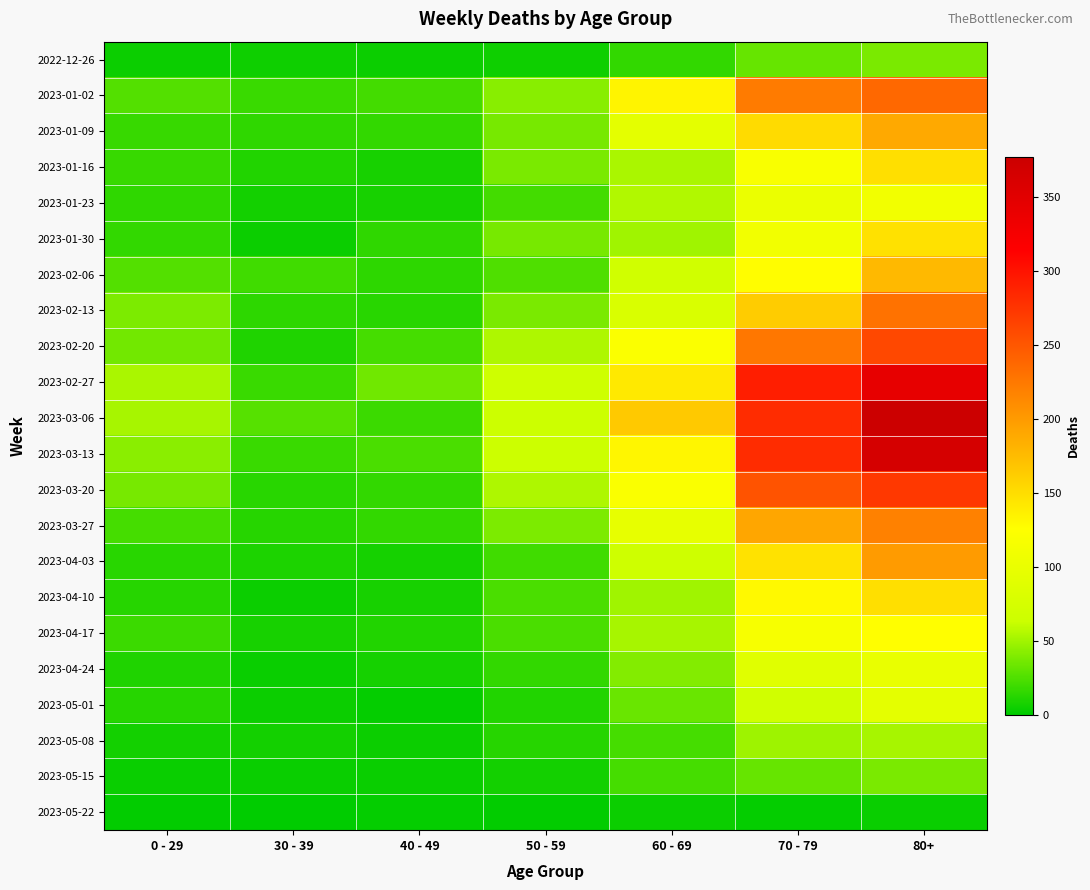

Reading right to left, extract all data points from this chart.

2022-12-26: 80+=38	70 - 79=32	60 - 69=16	50 - 59=5	40 - 49=4	30 - 39=5	0 - 29=4
2023-01-02: 80+=237	70 - 79=223	60 - 69=134	50 - 59=42	40 - 49=21	30 - 39=18	0 - 29=26
2023-01-09: 80+=189	70 - 79=152	60 - 69=93	50 - 59=37	40 - 49=16	30 - 39=15	0 - 29=17
2023-01-16: 80+=149	70 - 79=119	60 - 69=53	50 - 59=38	40 - 49=8	30 - 39=11	0 - 29=17
2023-01-23: 80+=111	70 - 79=102	60 - 69=55	50 - 59=21	40 - 49=8	30 - 39=6	0 - 29=15
2023-01-30: 80+=148	70 - 79=110	60 - 69=50	50 - 59=37	40 - 49=15	30 - 39=4	0 - 29=16
2023-02-06: 80+=177	70 - 79=127	60 - 69=69	50 - 59=25	40 - 49=14	30 - 39=20	0 - 29=26
2023-02-13: 80+=229	70 - 79=163	60 - 69=79	50 - 59=38	40 - 49=13	30 - 39=14	0 - 29=39
2023-02-20: 80+=260	70 - 79=226	60 - 69=121	50 - 59=54	40 - 49=22	30 - 39=10	0 - 29=36
2023-02-27: 80+=343	70 - 79=291	60 - 69=142	50 - 59=67	40 - 49=35	30 - 39=18	0 - 29=53
2023-03-06: 80+=377	70 - 79=281	60 - 69=165	50 - 59=64	40 - 49=19	30 - 39=27	0 - 29=52
2023-03-13: 80+=365	70 - 79=281	60 - 69=132	50 - 59=64	40 - 49=23	30 - 39=18	0 - 29=43
2023-03-20: 80+=272	70 - 79=252	60 - 69=120	50 - 59=54	40 - 49=16	30 - 39=13	0 - 29=37
2023-03-27: 80+=218	70 - 79=191	60 - 69=97	50 - 59=39	40 - 49=16	30 - 39=12	0 - 29=22
2023-04-03: 80+=199	70 - 79=147	60 - 69=67	50 - 59=20	40 - 49=7	30 - 39=9	0 - 29=13
2023-04-10: 80+=149	70 - 79=130	60 - 69=50	50 - 59=23	40 - 49=8	30 - 39=4	0 - 29=12
2023-04-17: 80+=126	70 - 79=116	60 - 69=52	50 - 59=23	40 - 49=11	30 - 39=8	0 - 29=19
2023-04-24: 80+=99	70 - 79=89	60 - 69=41	50 - 59=16	40 - 49=7	30 - 39=3	0 - 29=10
2023-05-01: 80+=93	70 - 79=69	60 - 69=33	50 - 59=11	40 - 49=2	30 - 39=4	0 - 29=12
2023-05-08: 80+=52	70 - 79=49	60 - 69=22	50 - 59=12	40 - 49=4	30 - 39=6	0 - 29=6
2023-05-15: 80+=38	70 - 79=32	60 - 69=22	50 - 59=6	40 - 49=3	30 - 39=3	0 - 29=3
2023-05-22: 80+=3	70 - 79=2	60 - 69=4	50 - 59=1	40 - 49=2	30 - 39=0	0 - 29=1